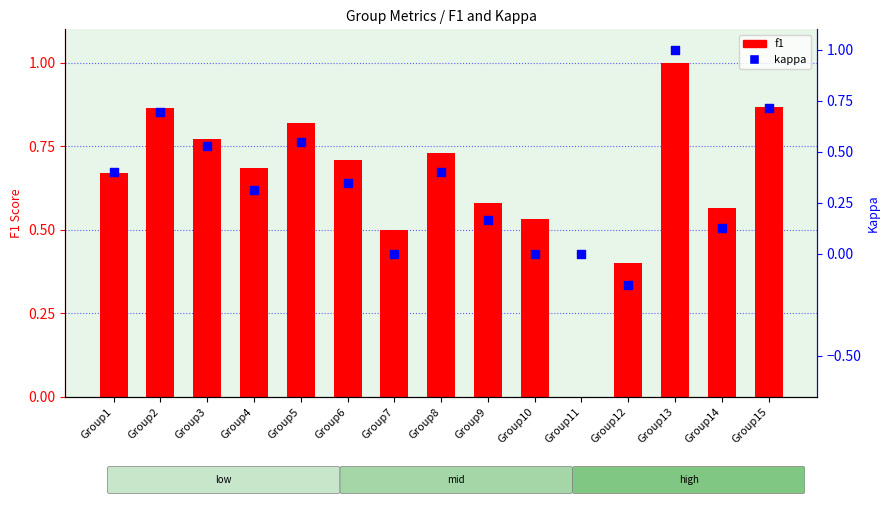

Which series has the widest spread of Y values?

kappa